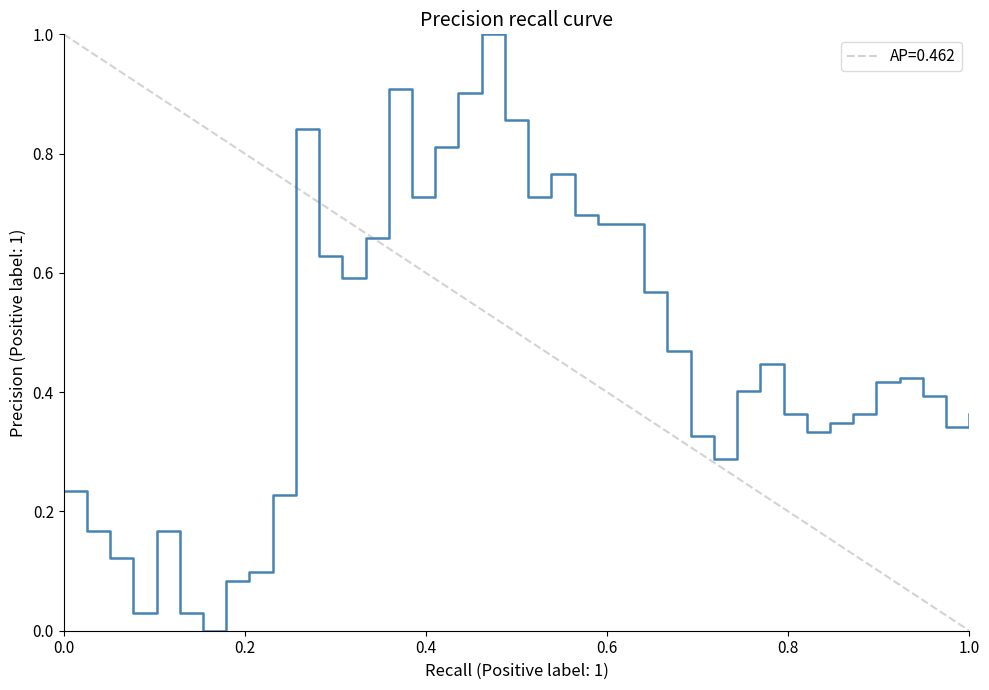

What is the maximum value shown in the chart?

1.0